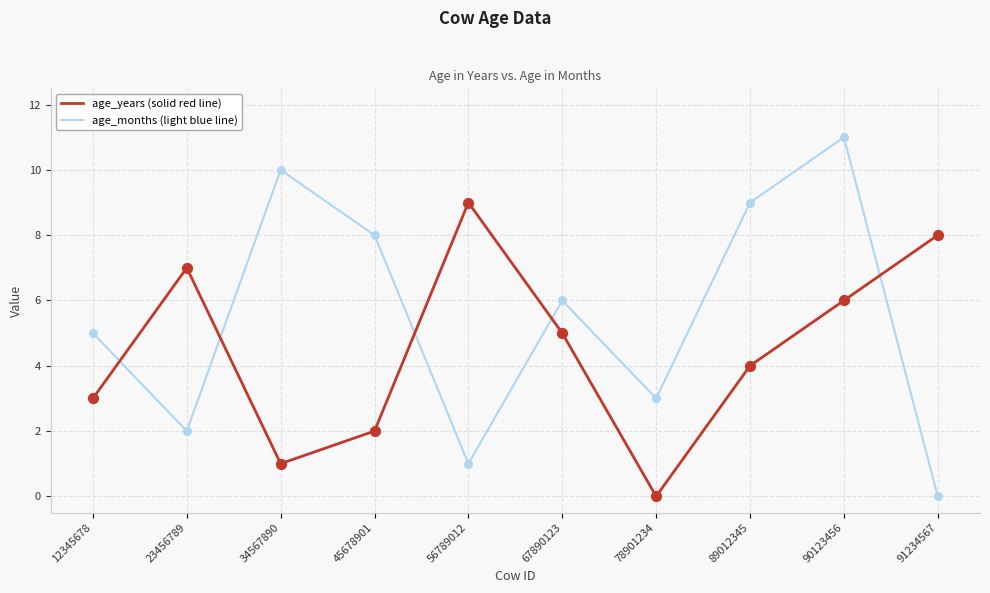

What is the spread (max minus min) of values at 56789012?

8